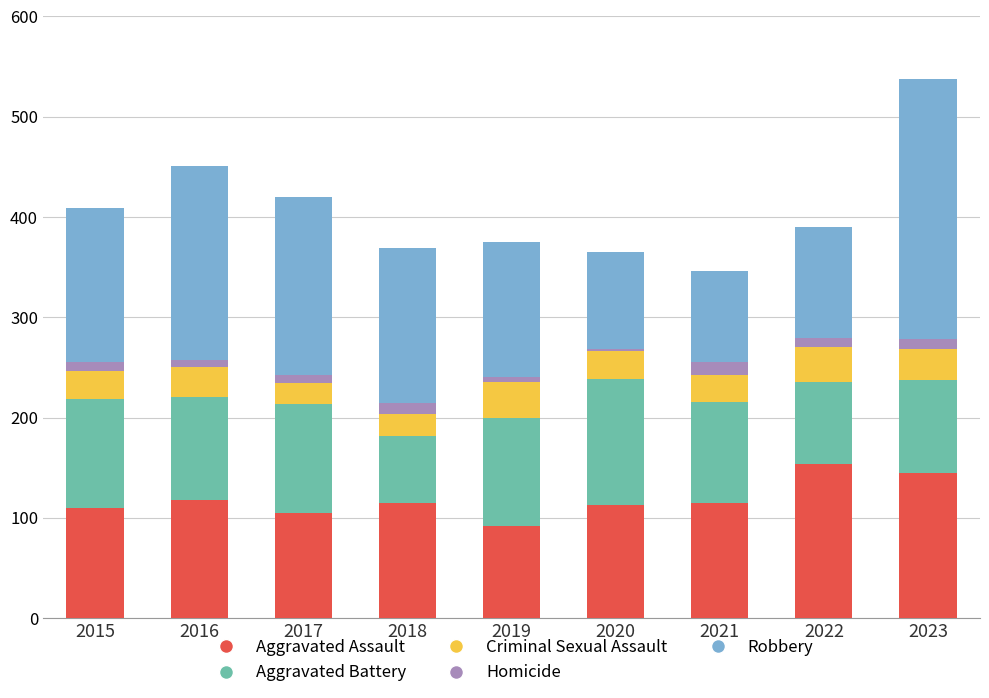

Is it true that Aggravated Assault equals 64 at 2023?

False